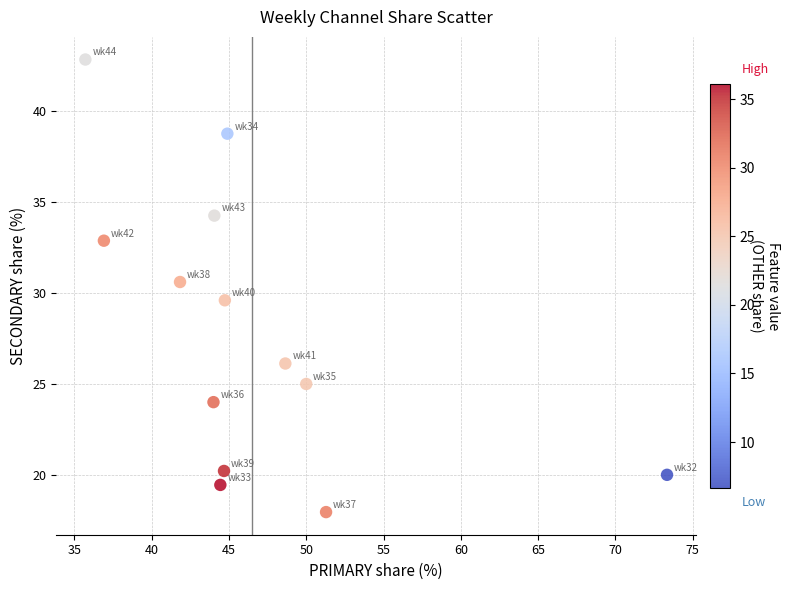

What is the range of X values (max minus min)?

37.6